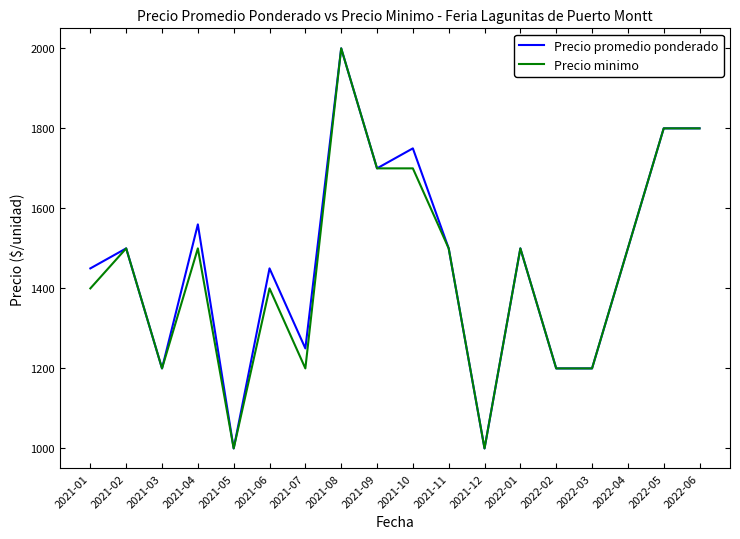

What is the spread (max minus min) of values at 2021-07?

50